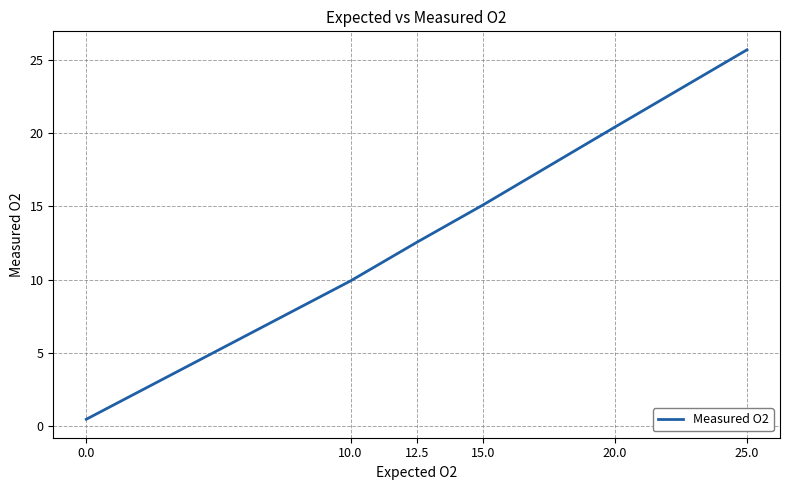

The value at 25.0 is 25.7. True or false?

True